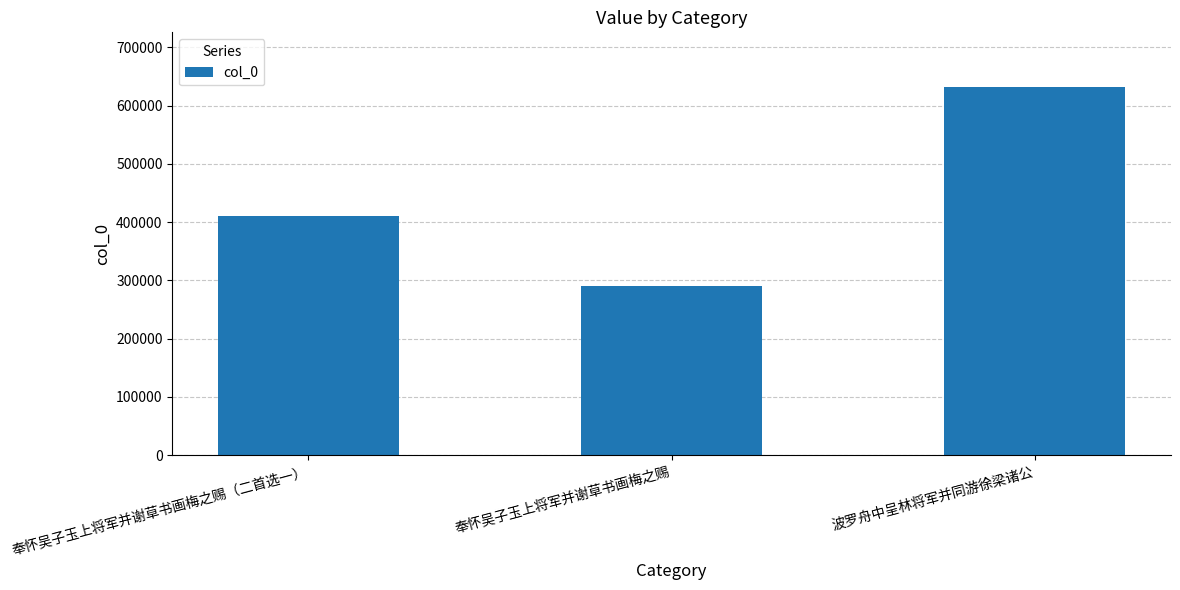

How many distinct data groups are displayed?

1